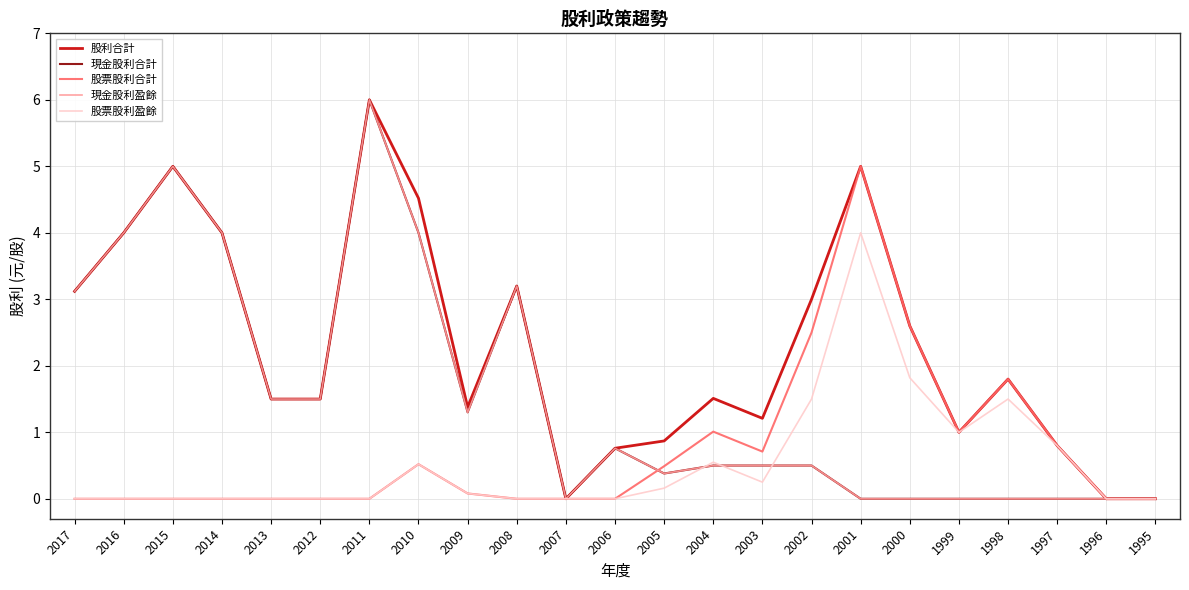

Does the chart display data point markers on the line(s)?

No